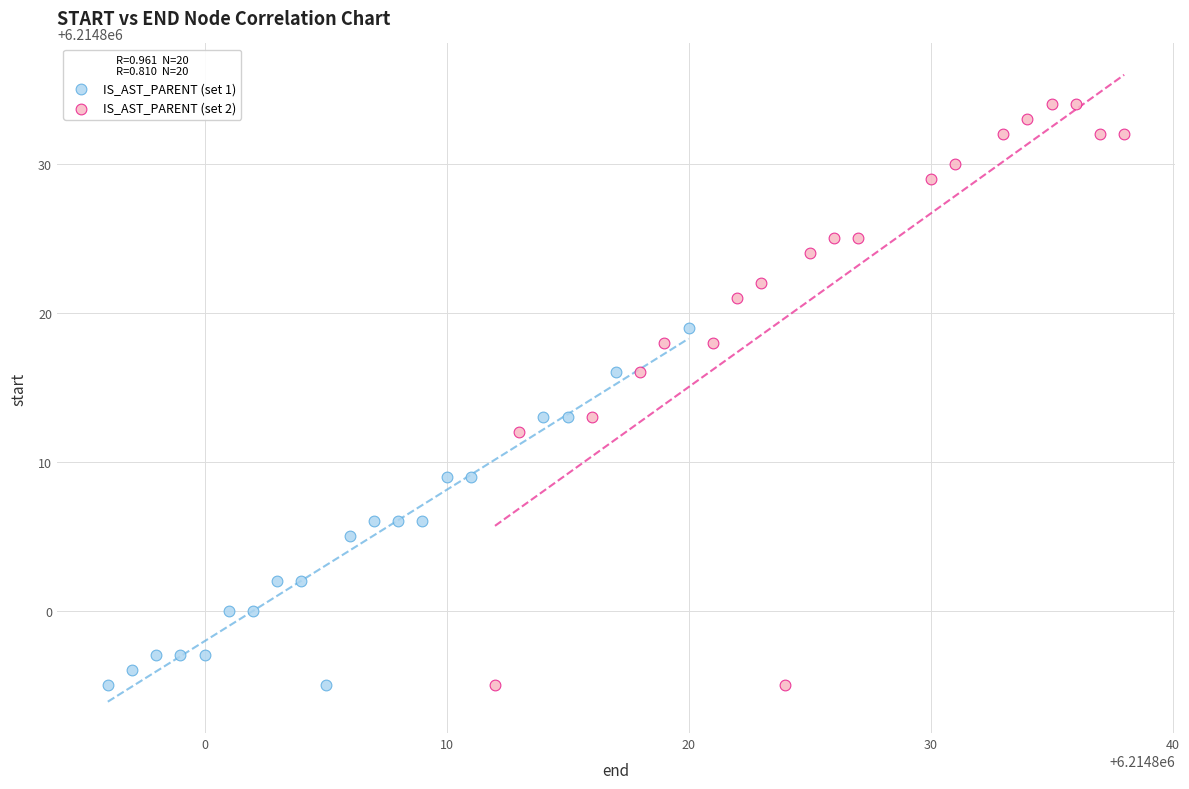

Which series has the largest Y range (max minus min)?

IS_AST_PARENT (set 2)